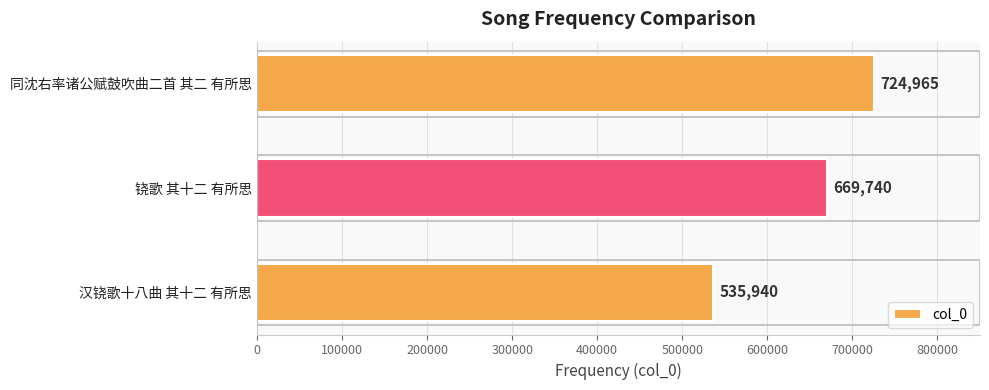

Count the values in the range 535940 to 724965.

3